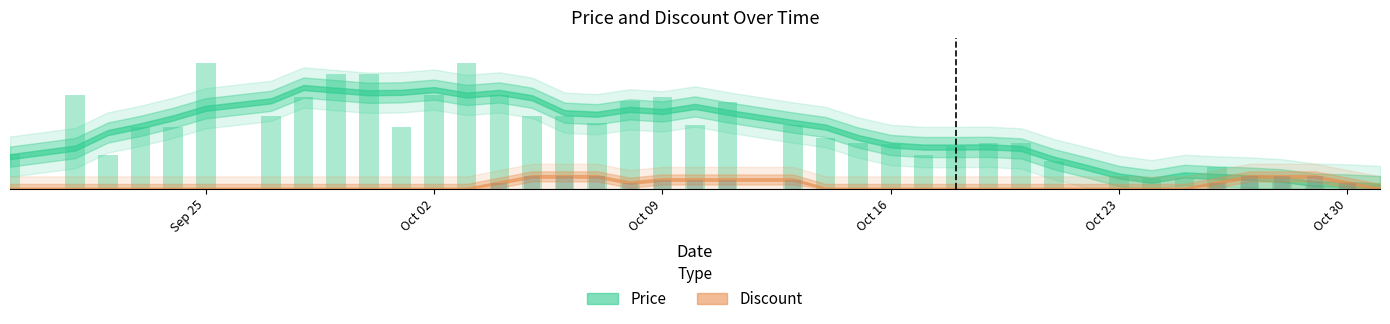

What is the label of the 9th bar from the right?

Oct 23